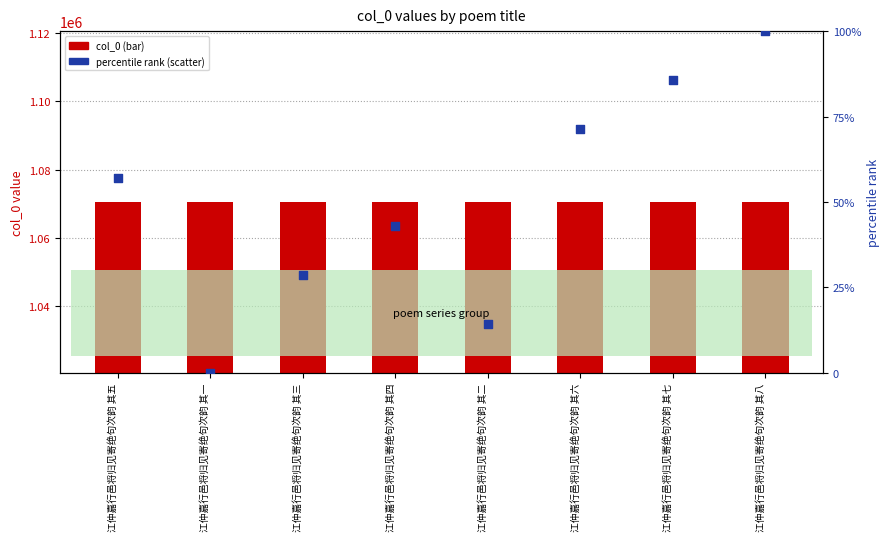

At how many categories does at least one series exceed 714834?

8